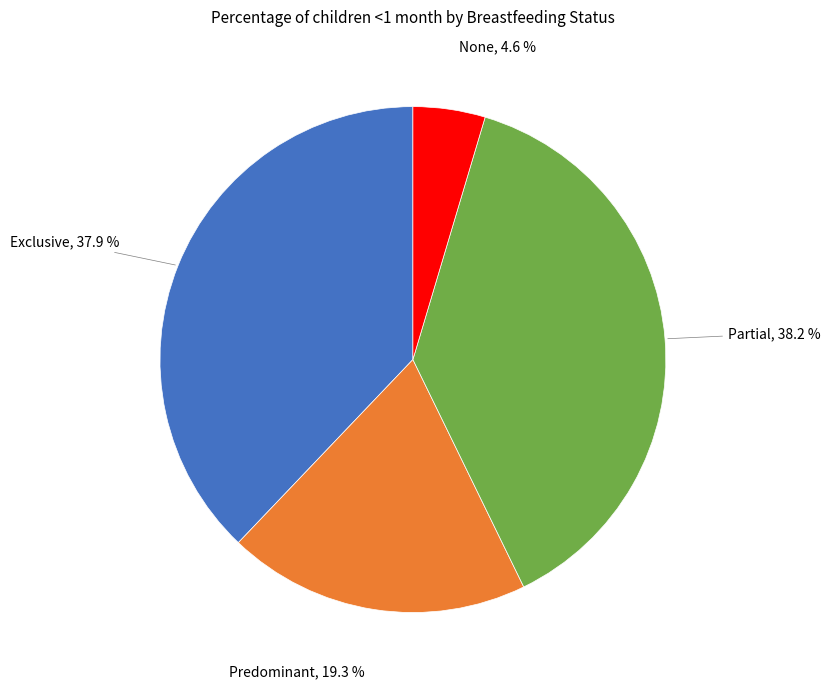

Does any single category account for the majority?

No